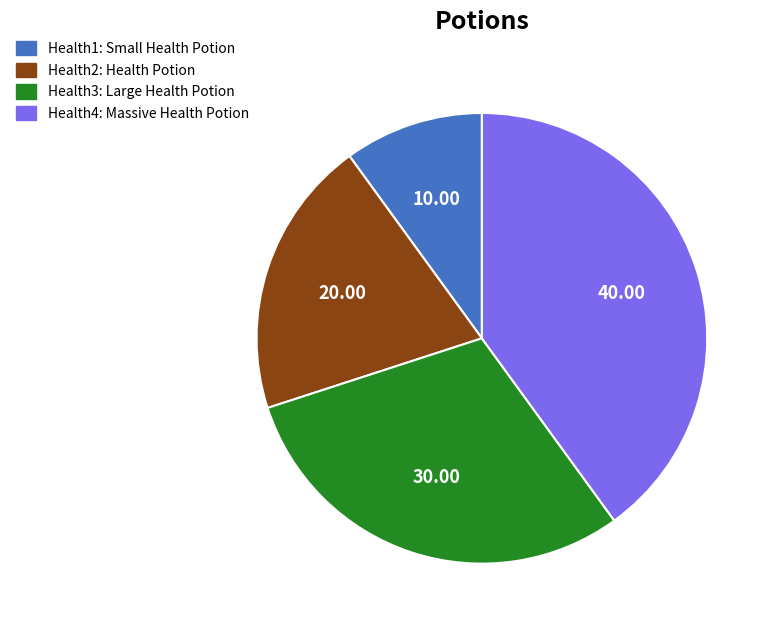

What is the ratio of the value at Health2 to the value at Health1?

2.0